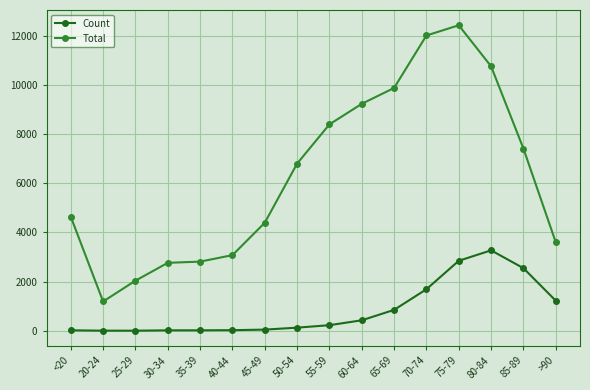

At which label does Total reach its peak?

75-79